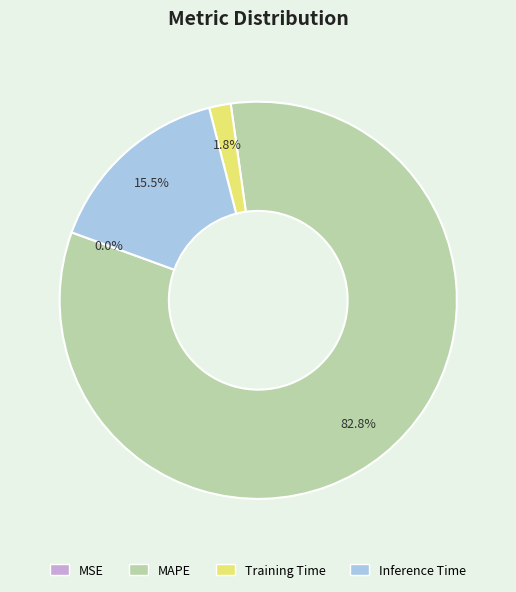

What is the majority slice?

MAPE